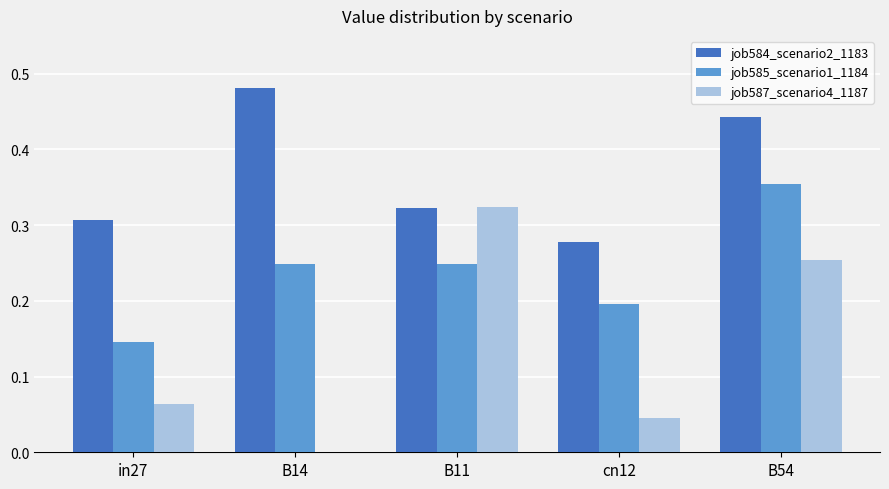

What is the sum of all job584_scenario2_1183 values?

1.8